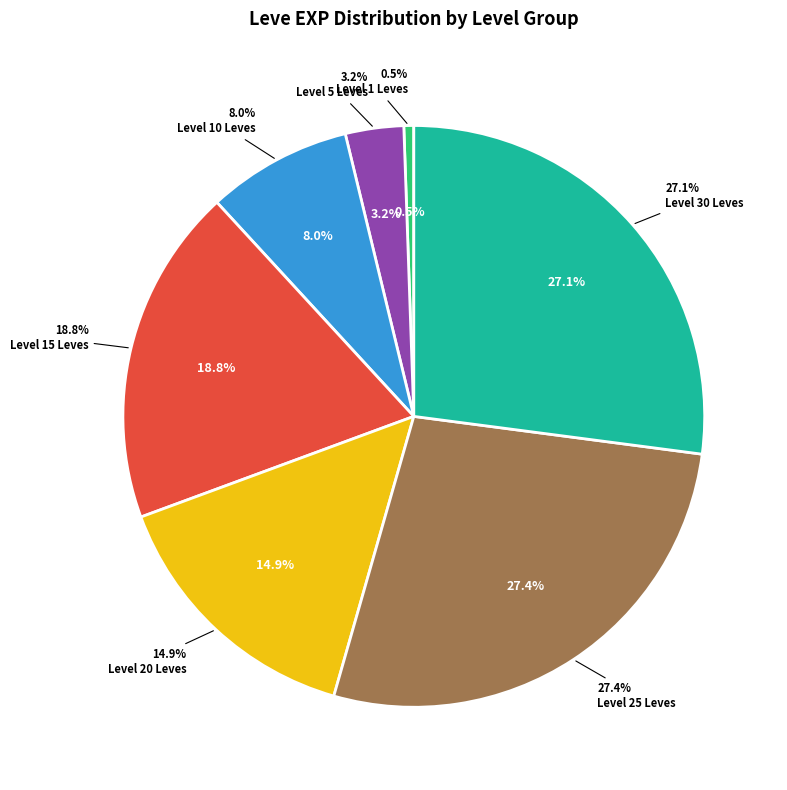

Is Water of Life the majority of the pie?

No